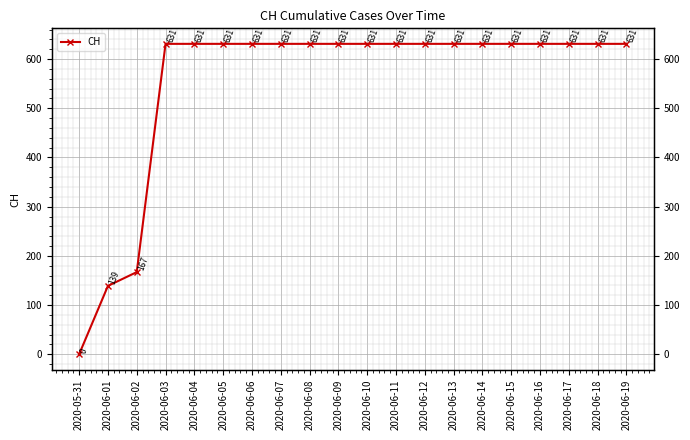

Which has a higher value, 2020-06-08 or 2020-06-06?

2020-06-08